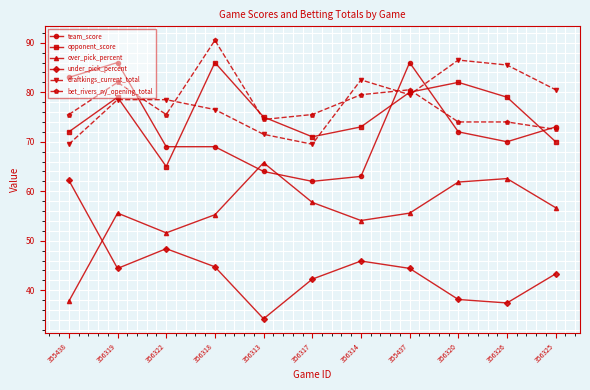

What is the sum of all opponent_score values?

832.0